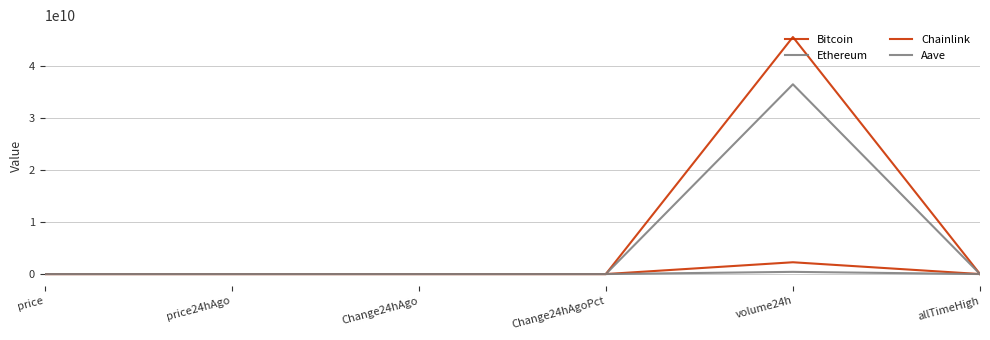

How many lines are shown in the chart?

4